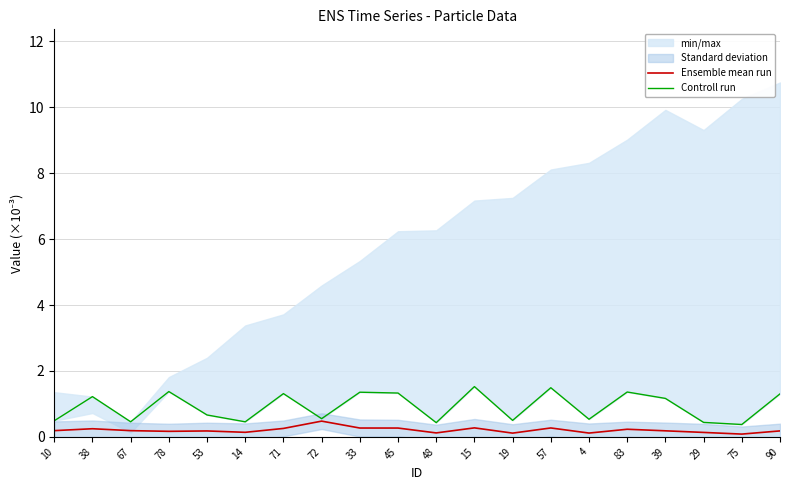

True or false: Ensemble mean run and Controll run intersect in this chart.

False